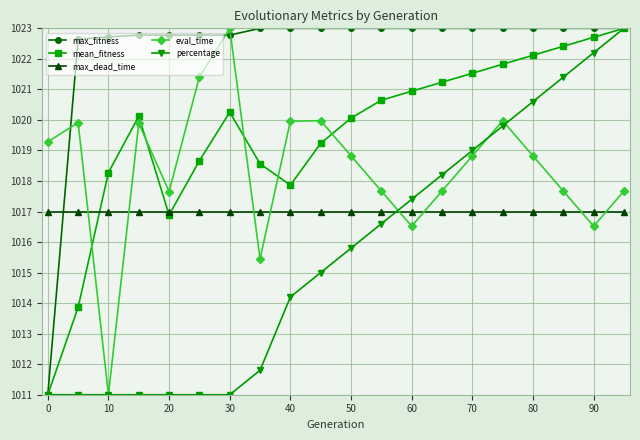

Which series ends up on top after the final intersection of eval_time and max_fitness?

max_fitness